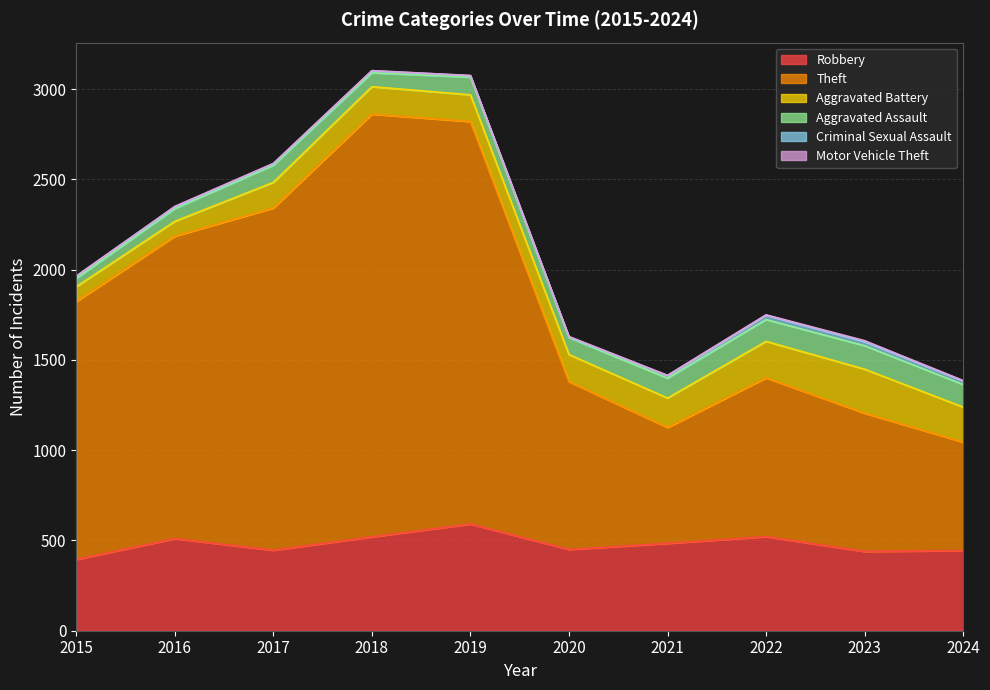

At which category does Robbery reach its first local peak?

2016